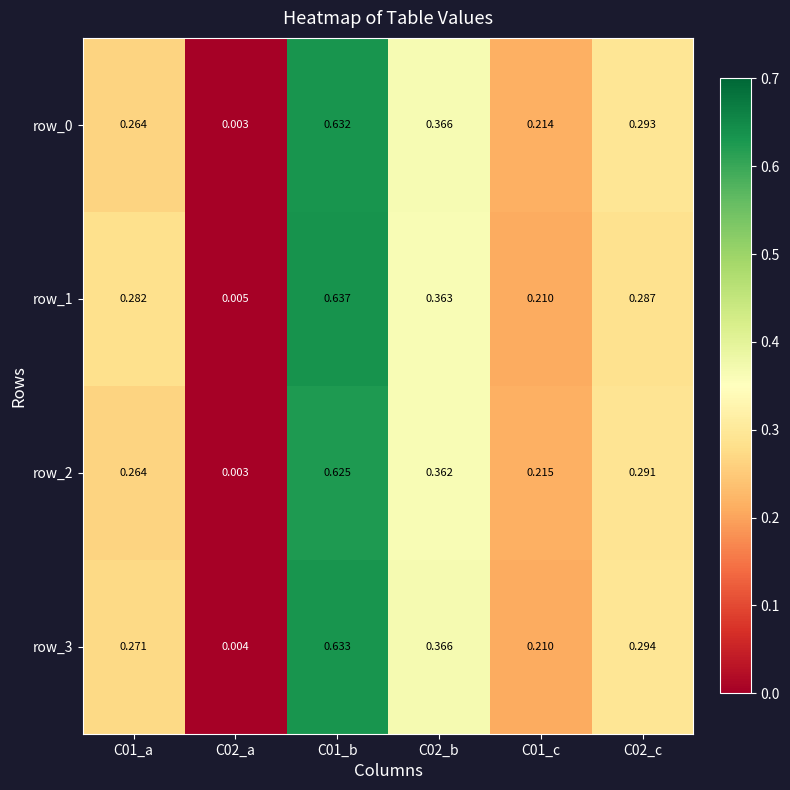

List the labels in order of row_0 value, smallest first.

C02_a, C01_c, C01_a, C02_c, C02_b, C01_b